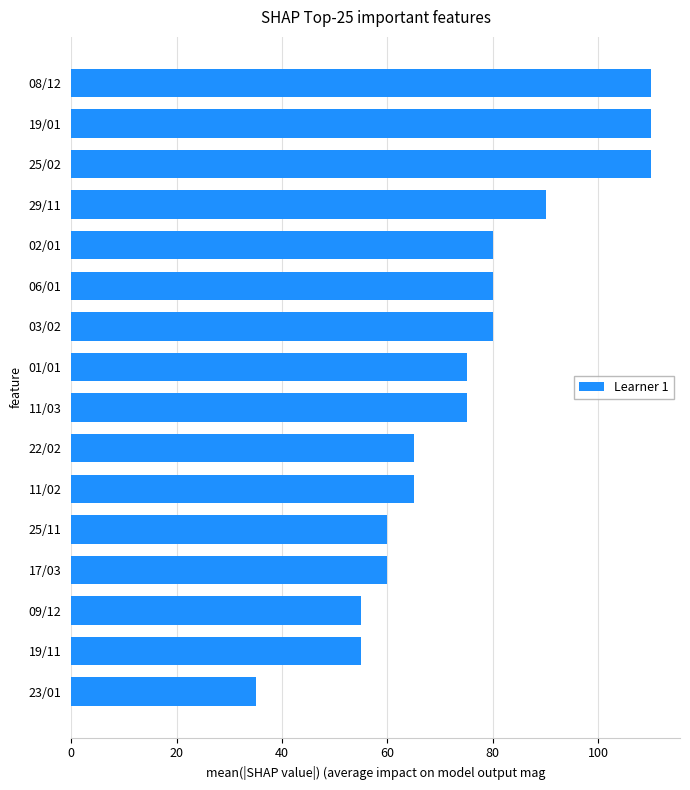

Is it true that the value at 01/01 is 75?

True